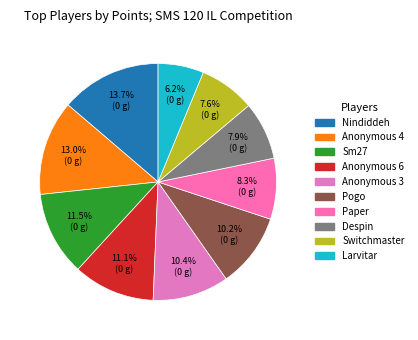

How many segments does this pie chart have?

10